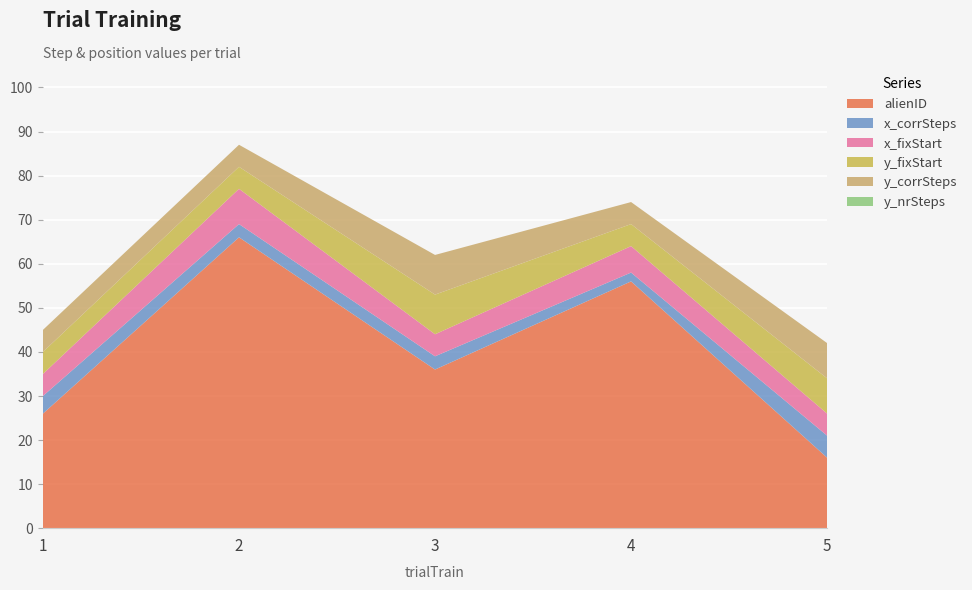

Reading left to right, list all the values displayed in this chart.

alienID: 1=26	2=66	3=36	4=56	5=16
x_corrSteps: 1=4	2=3	3=3	4=2	5=5
x_fixStart: 1=5	2=8	3=5	4=6	5=5
y_fixStart: 1=5	2=5	3=9	4=5	5=8
y_corrSteps: 1=5	2=5	3=9	4=5	5=8
y_nrSteps: 1=0	2=0	3=0	4=0	5=0